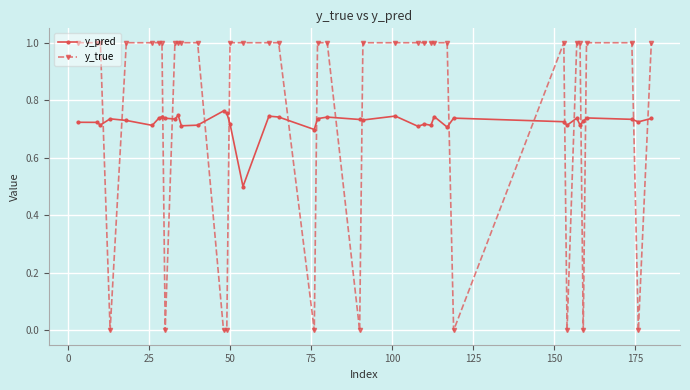

What is the difference between the second highest and second lowest values in the y_true series?

1.0